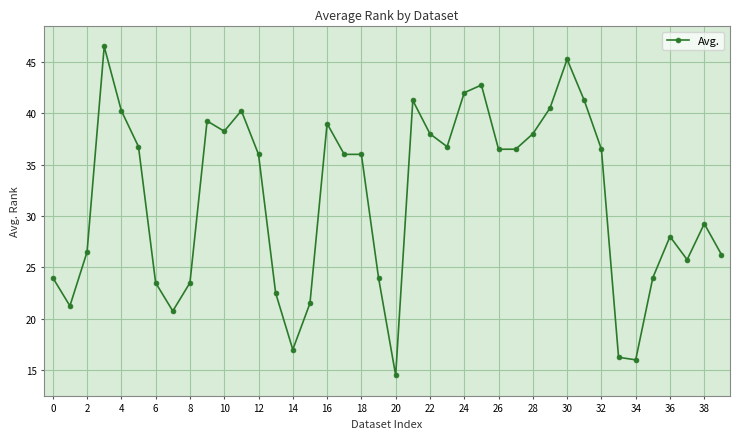

What is the greatest value displayed?

46.5